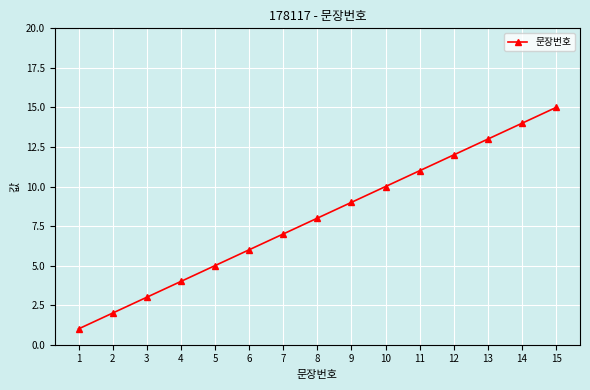

Reading left to right, transcribe all the data shown in this chart.

1=1	2=2	3=3	4=4	5=5	6=6	7=7	8=8	9=9	10=10	11=11	12=12	13=13	14=14	15=15